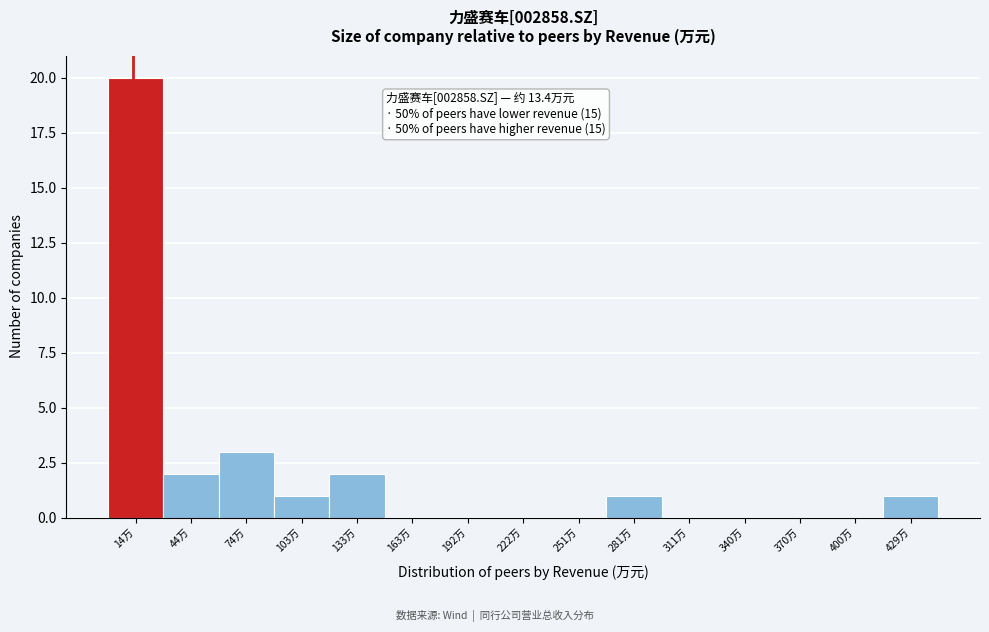

Reading left to right, what are all the values shown in this chart?

14万=20	44万=2	74万=3	103万=1	133万=2	163万=0	192万=0	222万=0	251万=0	281万=1	311万=0	340万=0	370万=0	400万=0	429万=1